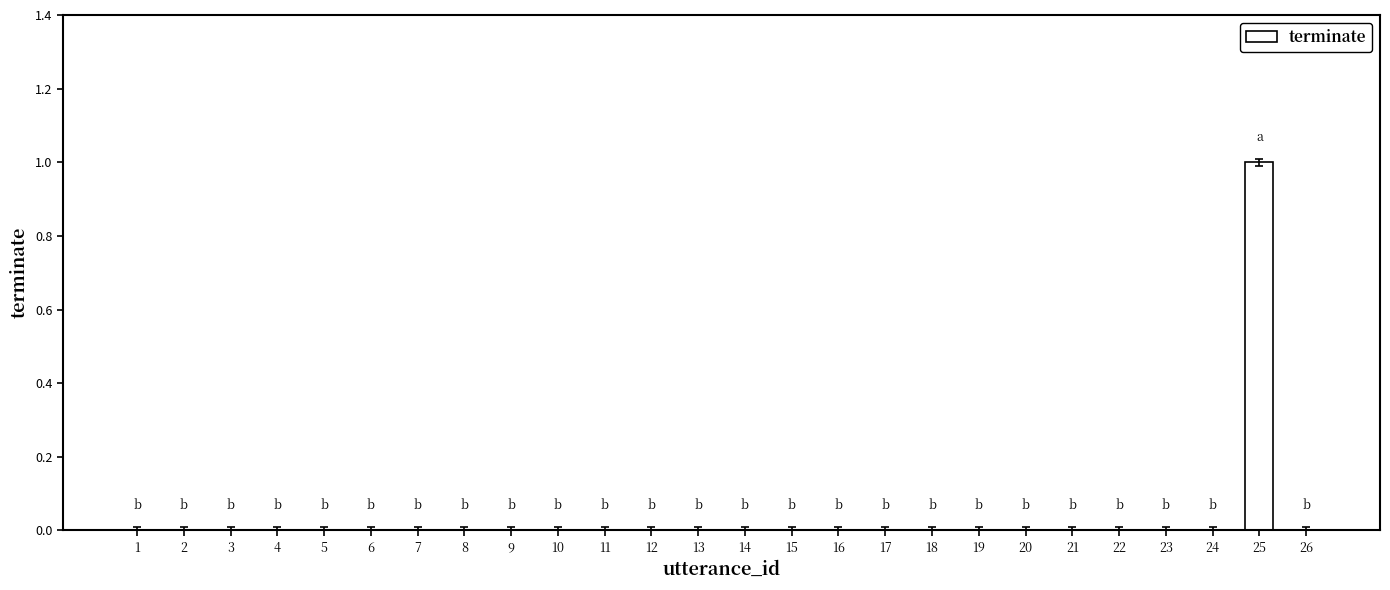

How many values are between 0 and 1?

26